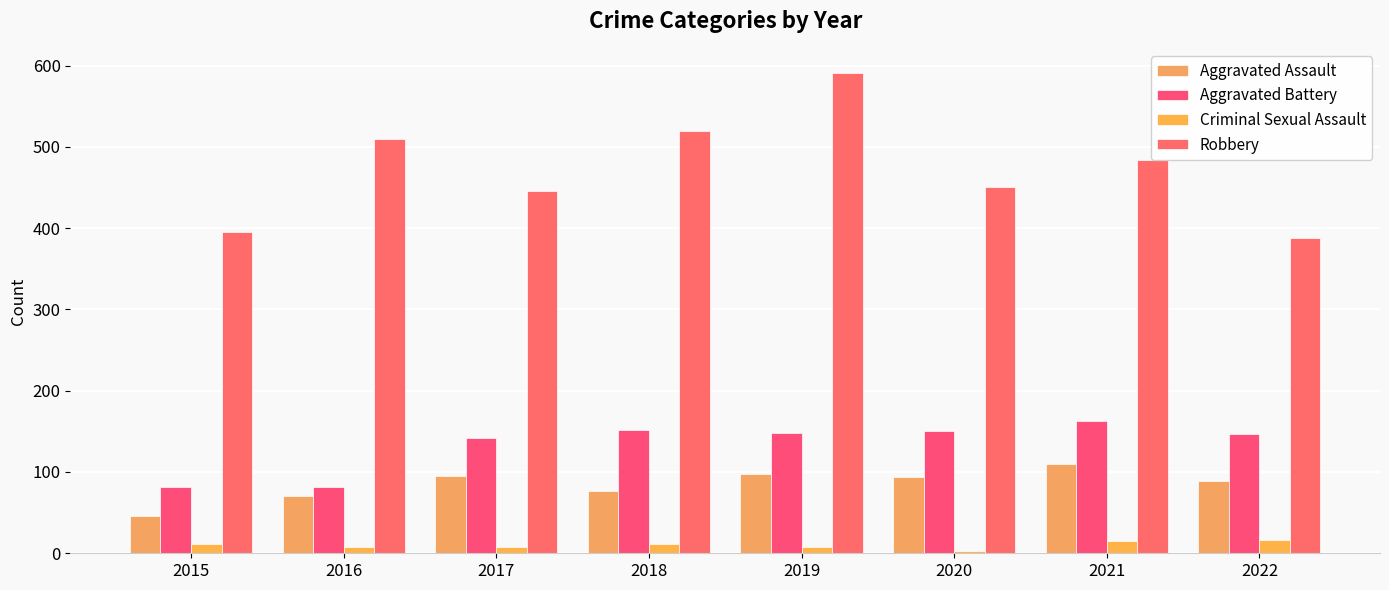

At which label does Criminal Sexual Assault first exceed 11?

2015